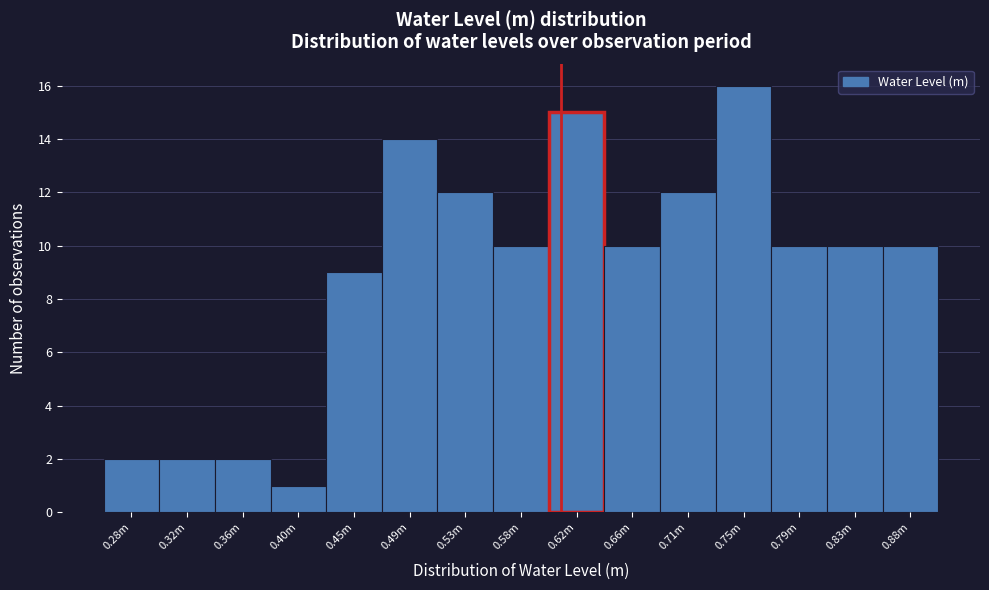

Reading right to left, extract all data points from this chart.

10	10	10	16	12	10	15	10	12	14	9	1	2	2	2